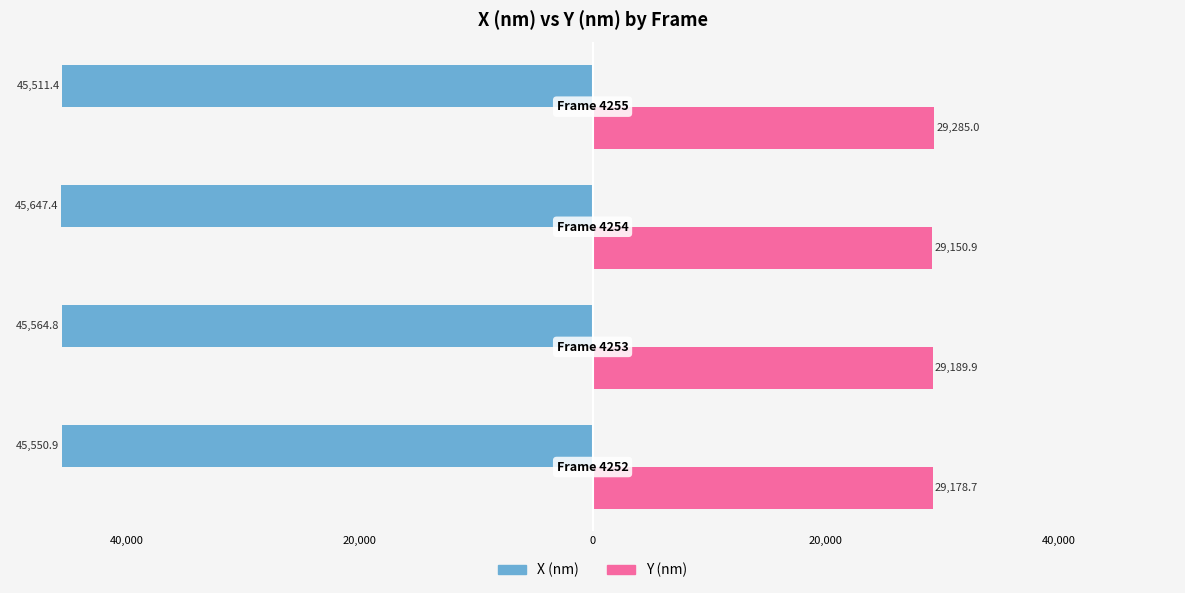

Reading left to right, what are all the values shown in this chart?

X (nm): 60,000=-45550.9	40,000=-45564.8	20,000=-45647.4	0=-45511.4
Y (nm): 60,000=29178.7	40,000=29189.9	20,000=29150.9	0=29285.0